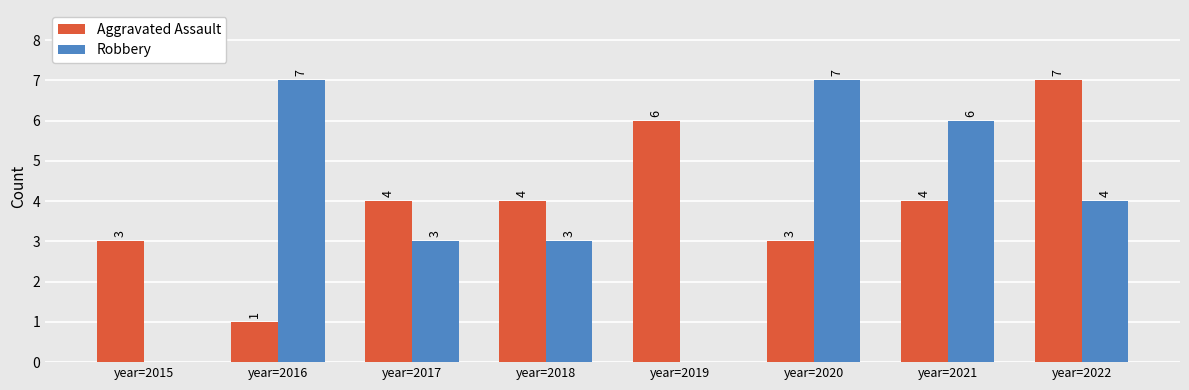

Reading left to right, list all the values displayed in this chart.

Aggravated Assault: 3	1	4	4	6	3	4	7
Robbery: 0	7	3	3	0	7	6	4